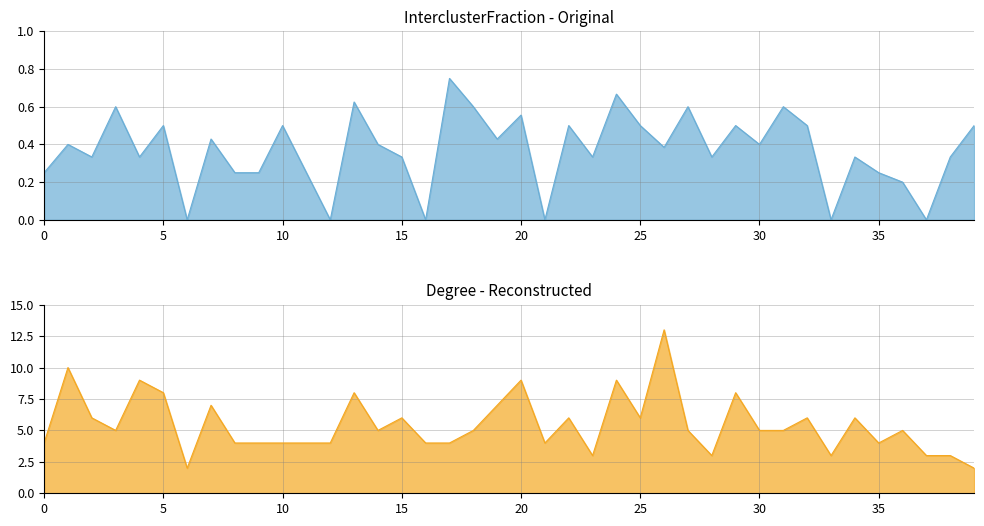

How many lines are shown in the chart?

2